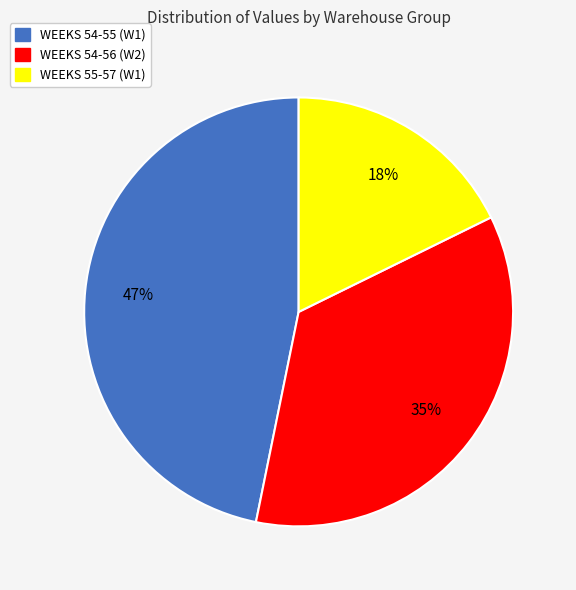

Do WEEKS 54-55 (W1) and WEEKS 55-57 (W1) together represent more than half of the pie?

Yes